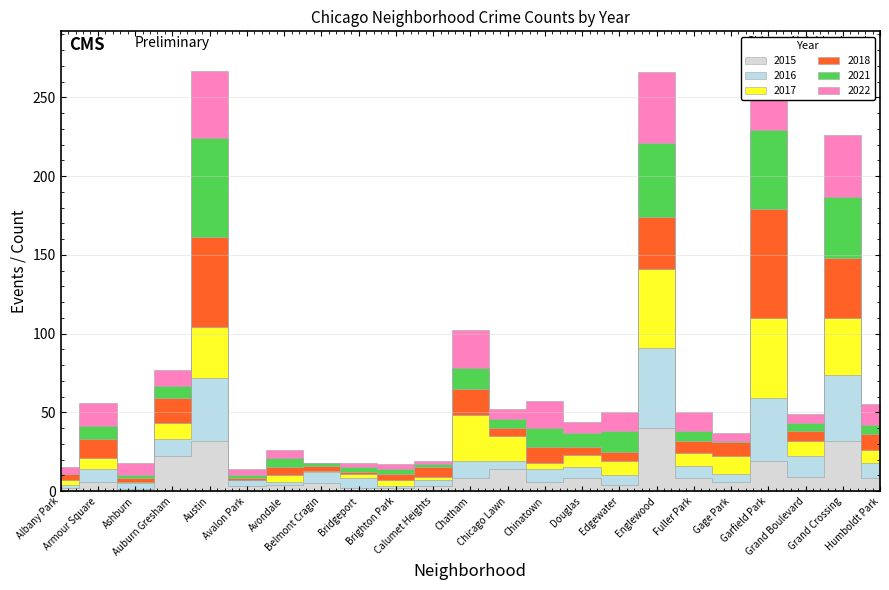

Where does the 2018 series first go above 6?

Armour Square